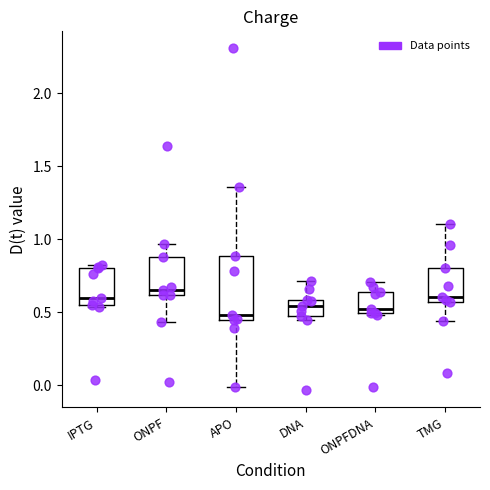

Comparing the boxes themselves (not the whiskers), which one is the tallest?

APO